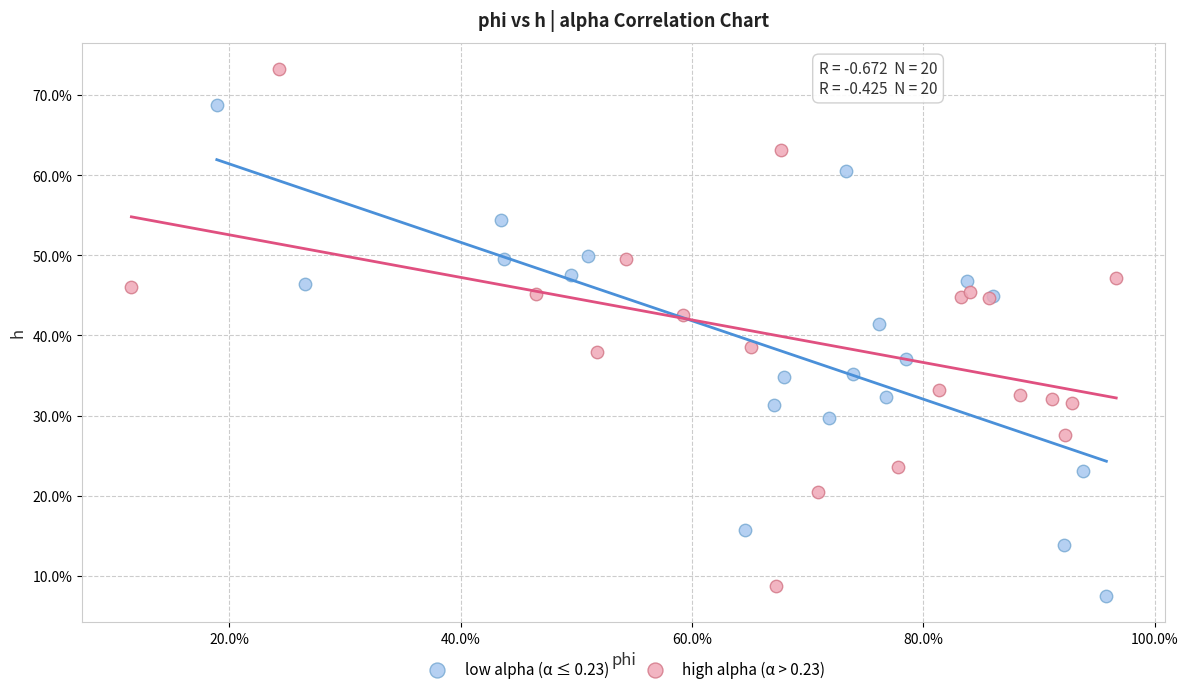

What are all the series names shown in the legend?

low alpha (α ≤ 0.23), high alpha (α > 0.23)